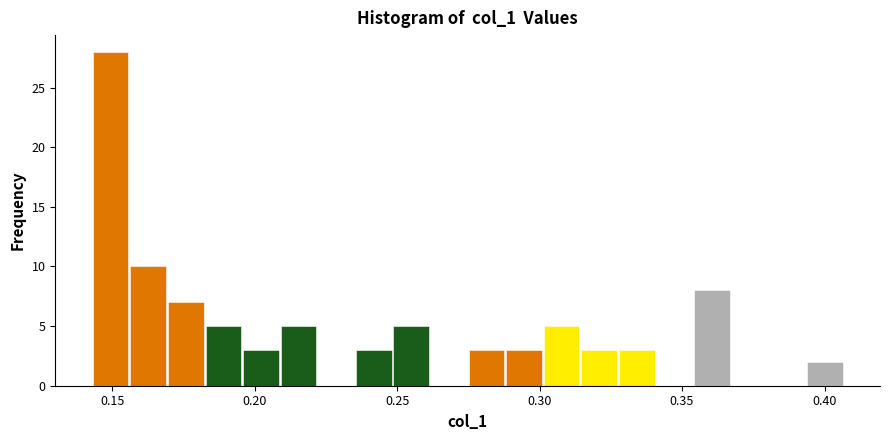

Around what value on the x-axis is the tallest bar? Give the approximate position of its centre, as read against the axis.

0.150